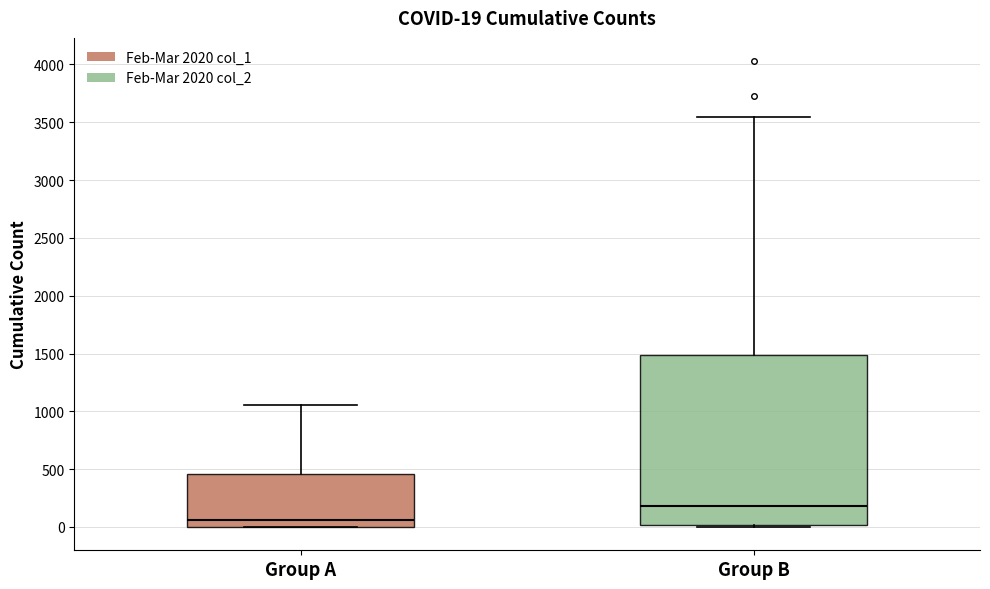

Which box has the highest median line?

Group B